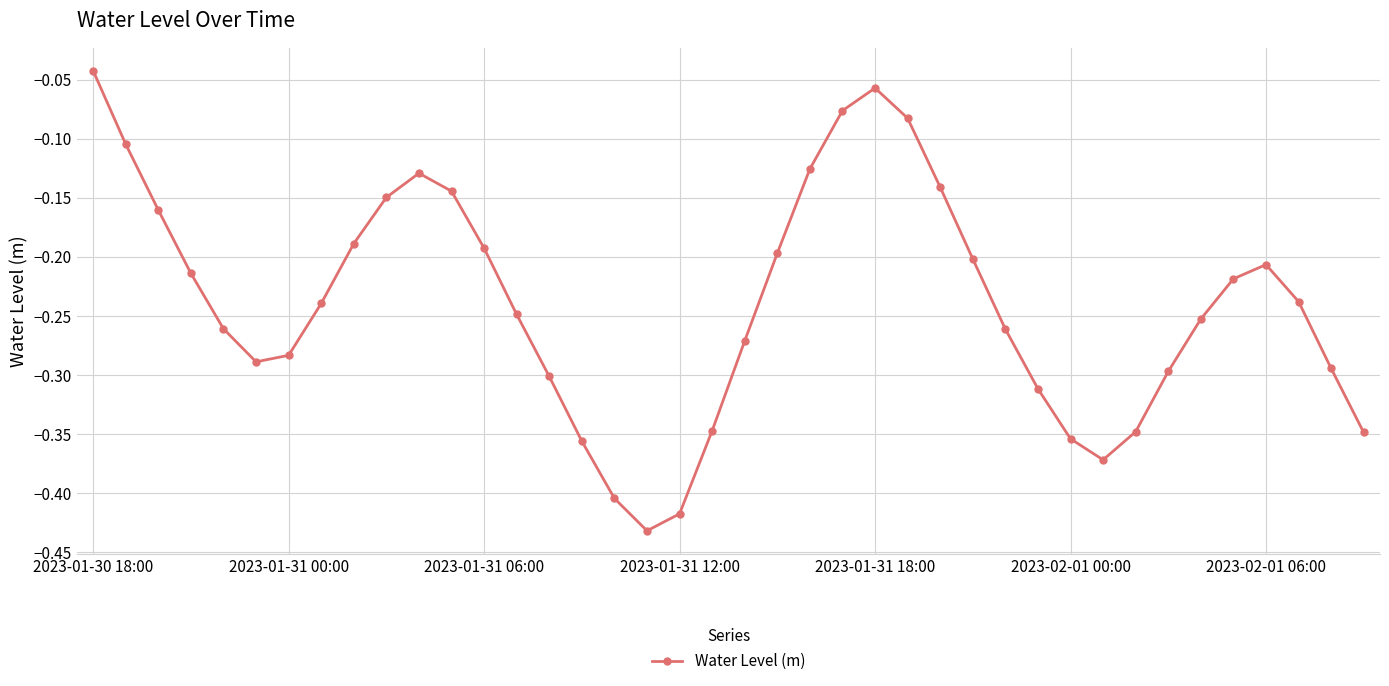

How many interior local peaks (higher than both neighbors) does the data have?

3